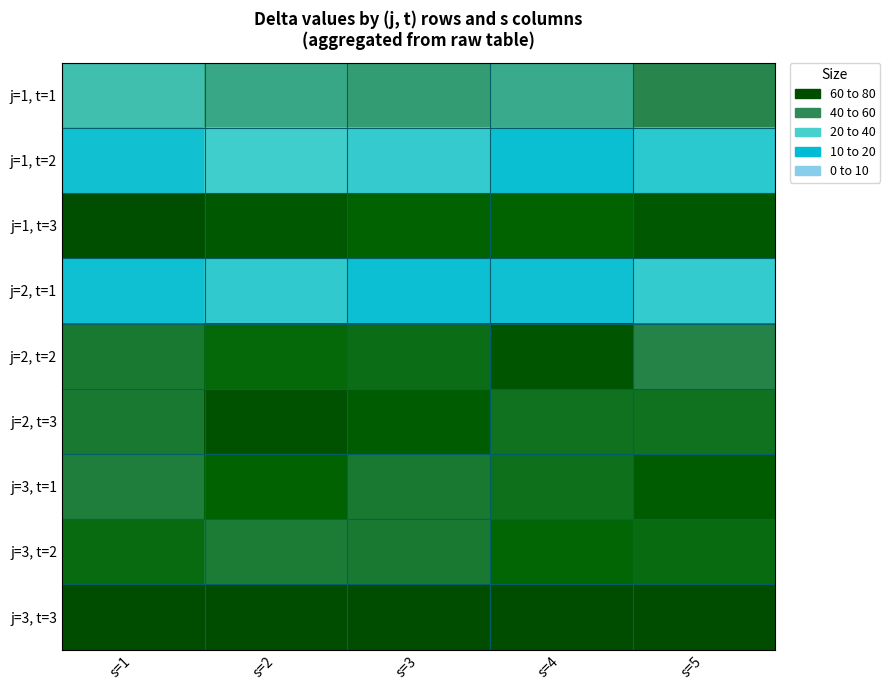

What is the difference between the highest and lowest values at s=5?

61